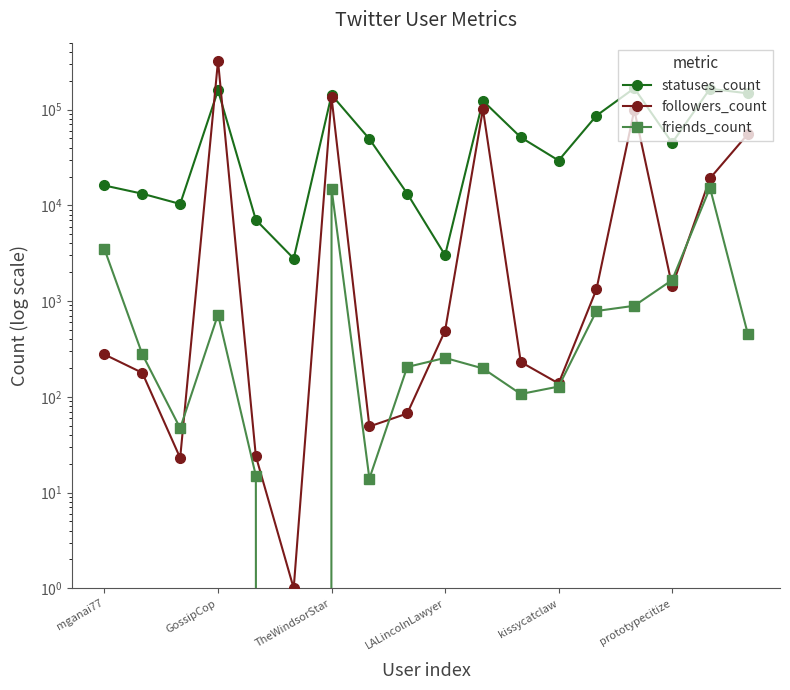

What is the approximate value of friends_count at 10, to the nearest 100?

200